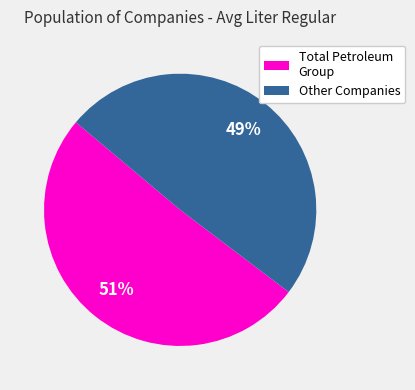

Is there a majority slice in this chart?

Yes